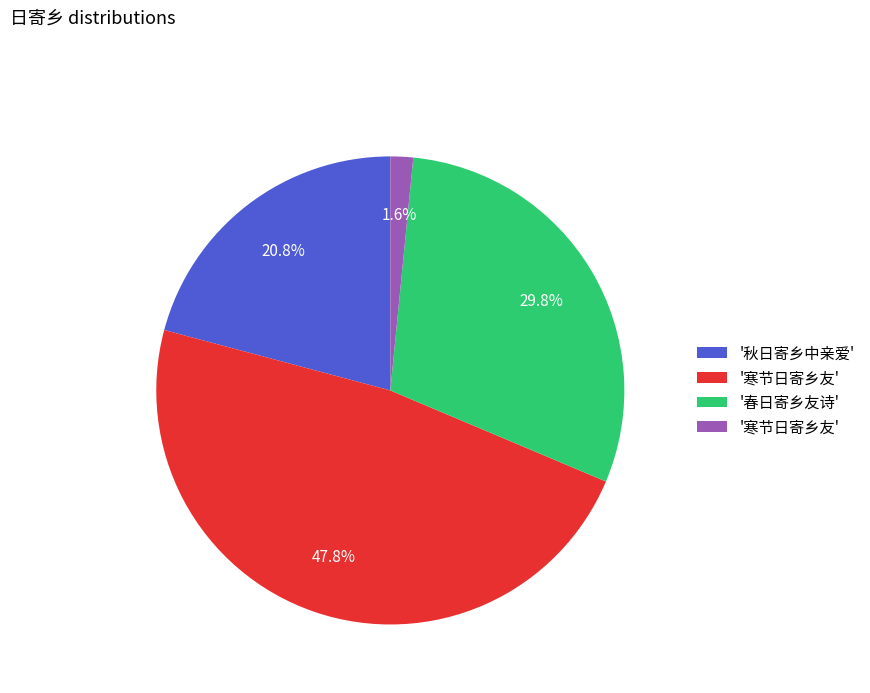

Does any single category account for the majority?

No